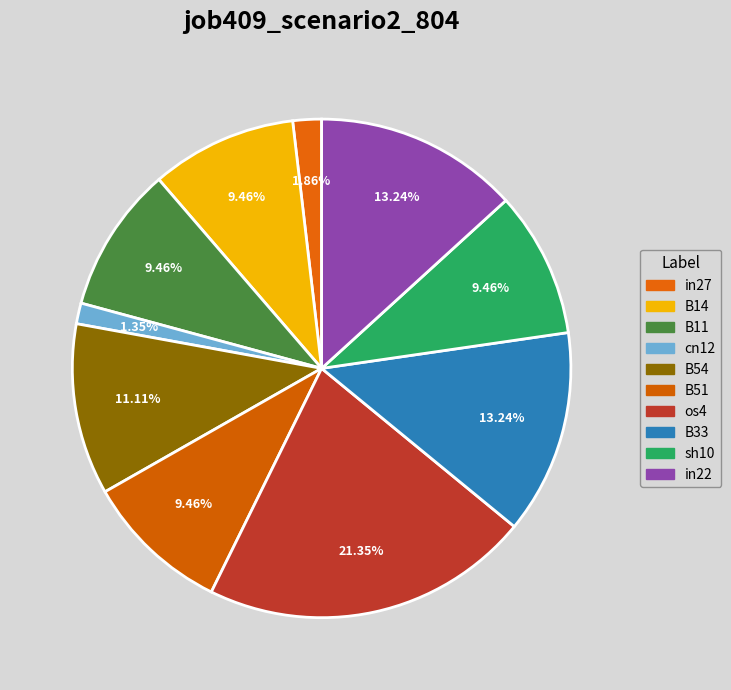

Which has a higher value, B14 or os4?

os4